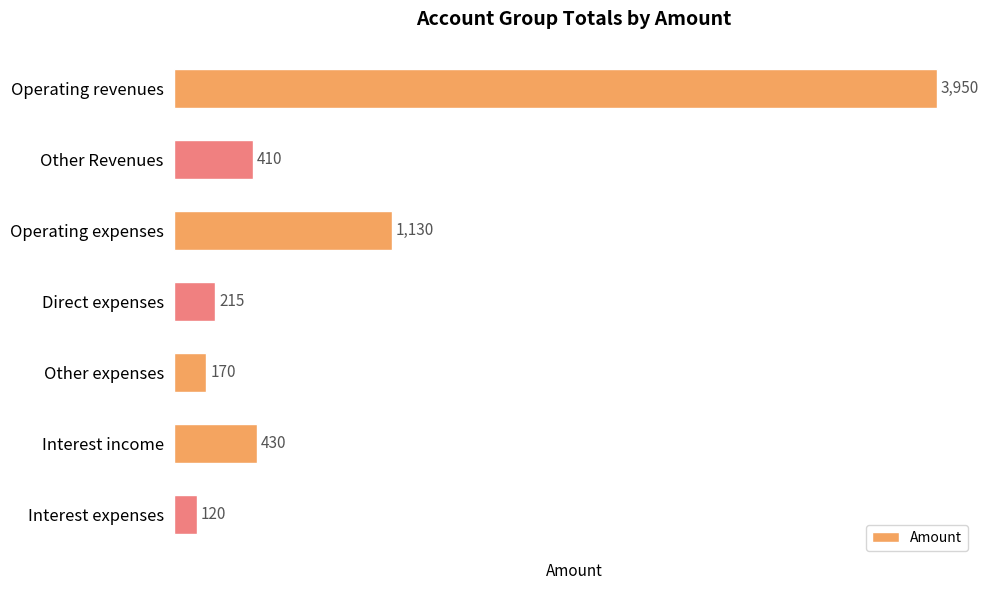

Which category has the lowest value across all series?

Interest expenses